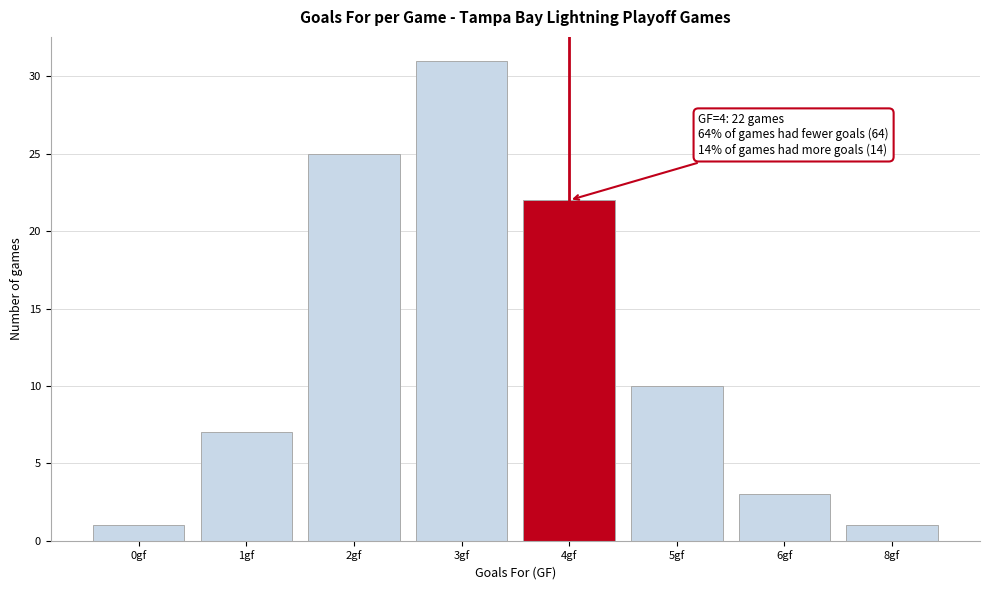

Reading left to right, extract all data points from this chart.

0gf=1	1gf=7	2gf=25	3gf=31	4gf=22	5gf=10	6gf=3	8gf=1